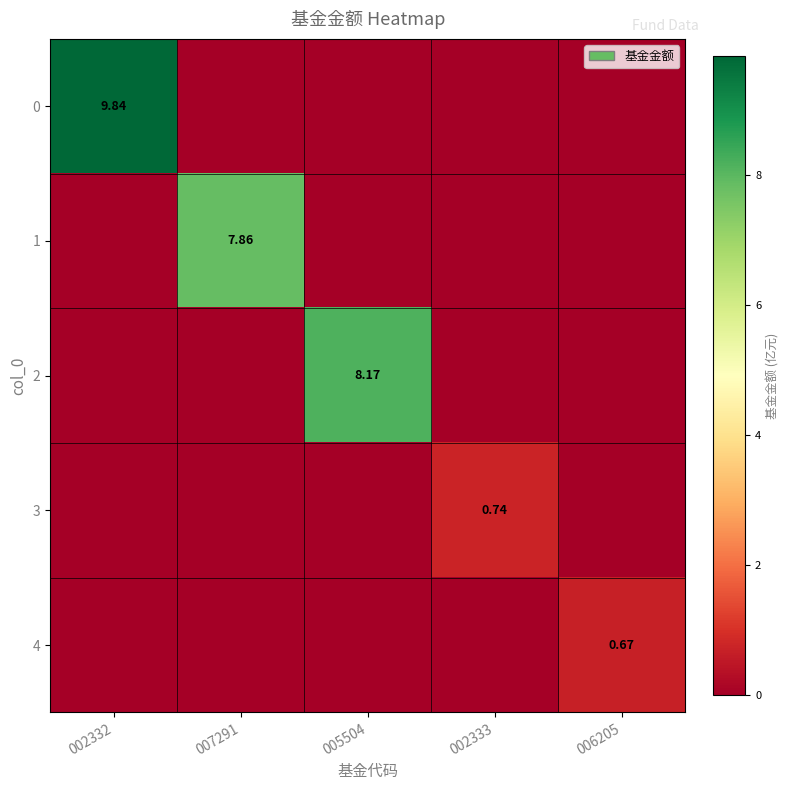

At which category is the sum across all series the highest?

002332